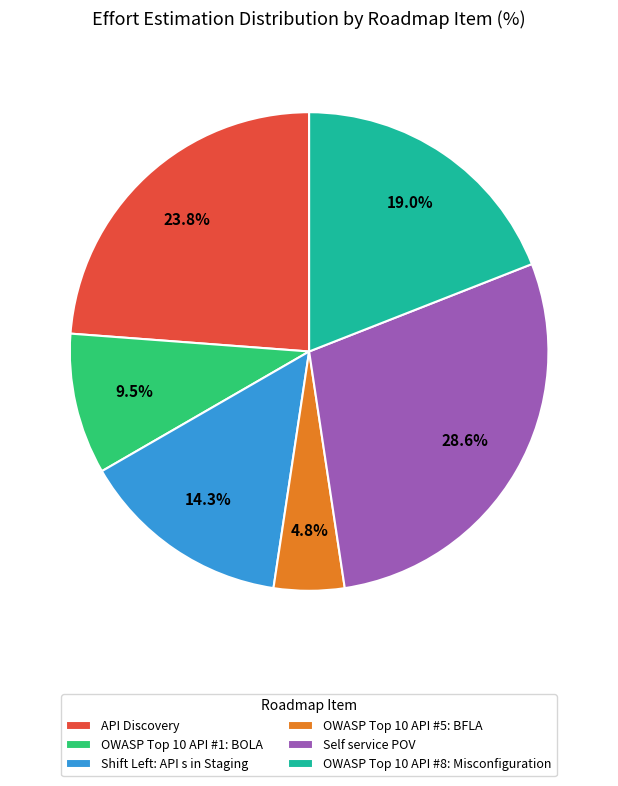

Does any single category account for the majority?

No